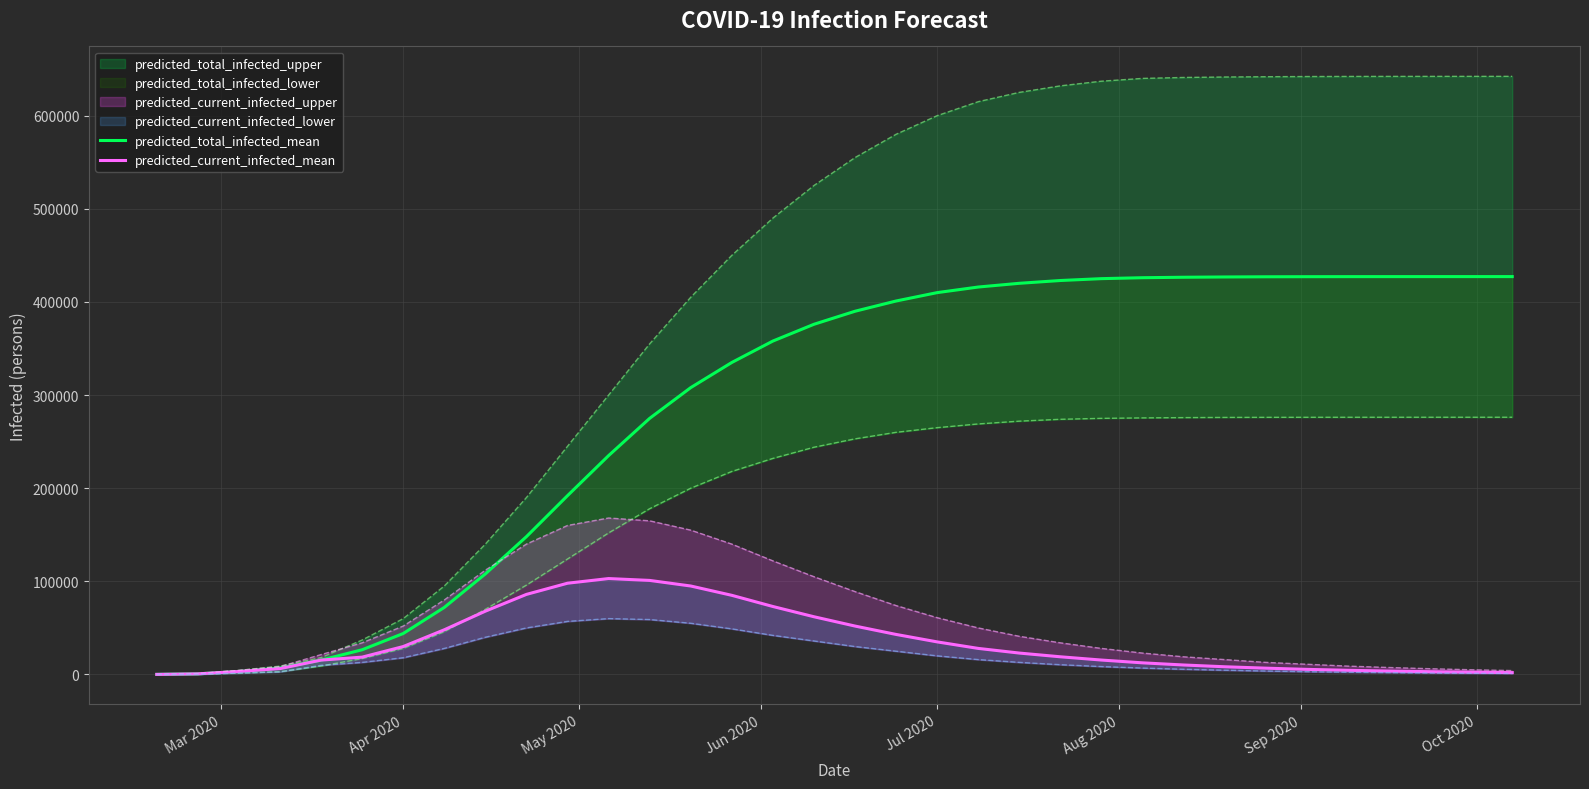

What is the sum of all predicted_current_infected_mean values?

1167972